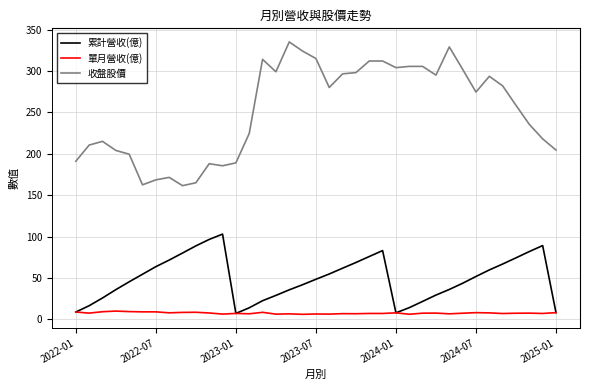

Which series has the largest total across all categories?

收盤股價